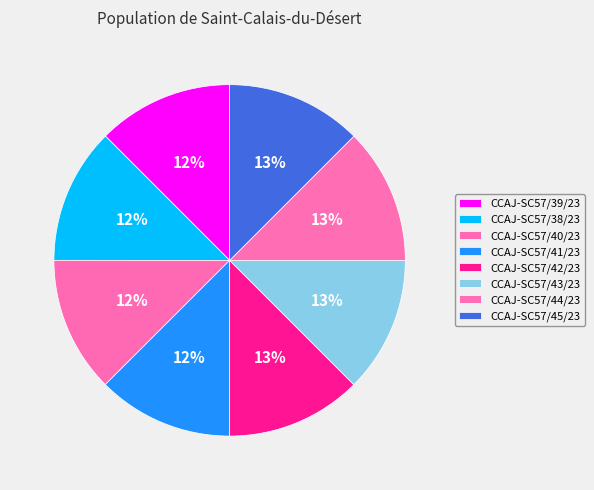

Which slice is the smallest?

CCAJ-SC57/39/23